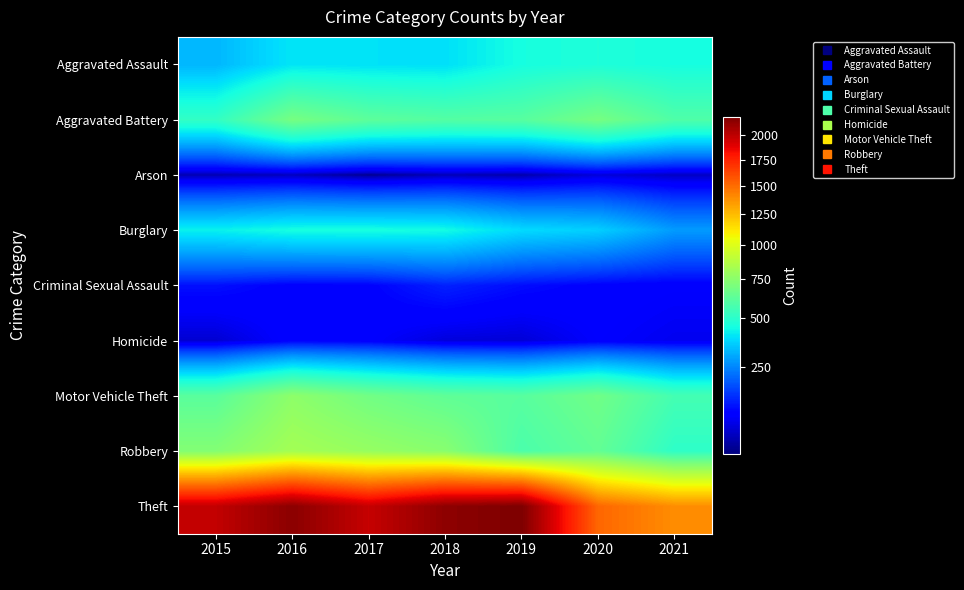

Reading right to left, transcribe all the data shown in this chart.

Aggravated Assault: 2021=452	2020=468	2019=452	2018=392	2017=396	2016=402	2015=323
Aggravated Battery: 2021=587	2020=691	2019=608	2018=600	2017=623	2016=691	2015=515
Arson: 2021=43	2020=55	2019=32	2018=37	2017=23	2016=40	2015=35
Burglary: 2021=280	2020=363	2019=383	2018=443	2017=453	2016=451	2015=422
Criminal Sexual Assault: 2021=82	2020=88	2019=102	2018=123	2017=90	2016=87	2015=105
Homicide: 2021=69	2020=81	2019=53	2018=56	2017=82	2016=87	2015=50
Motor Vehicle Theft: 2021=560	2020=675	2019=611	2018=631	2017=680	2016=756	2015=614
Robbery: 2021=506	2020=639	2019=577	2018=741	2017=780	2016=819	2015=726
Theft: 2021=1392	2020=1518	2019=2190	2018=2140	2017=1968	2016=2148	2015=1981